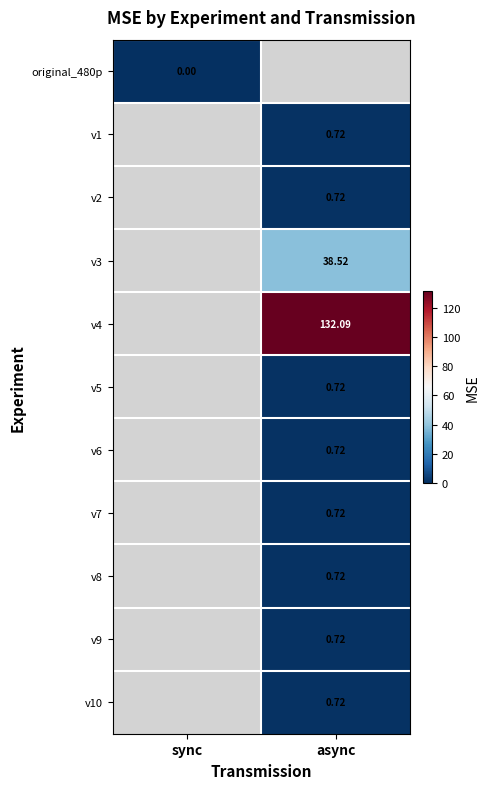

Is the value of v4 at async greater than the value of v2 at async?

Yes